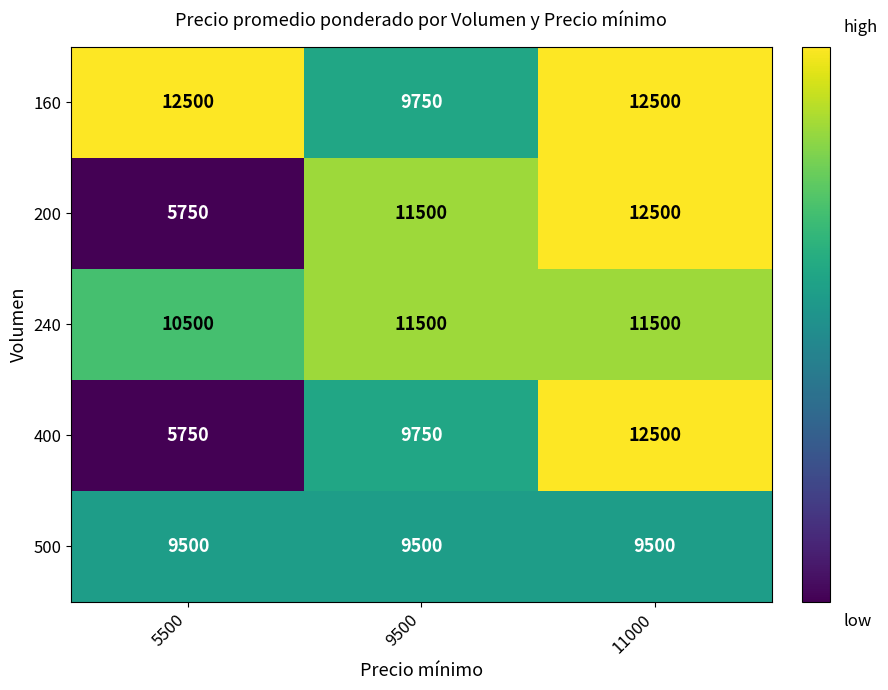

What value does the 200 series have at 5500?

5750